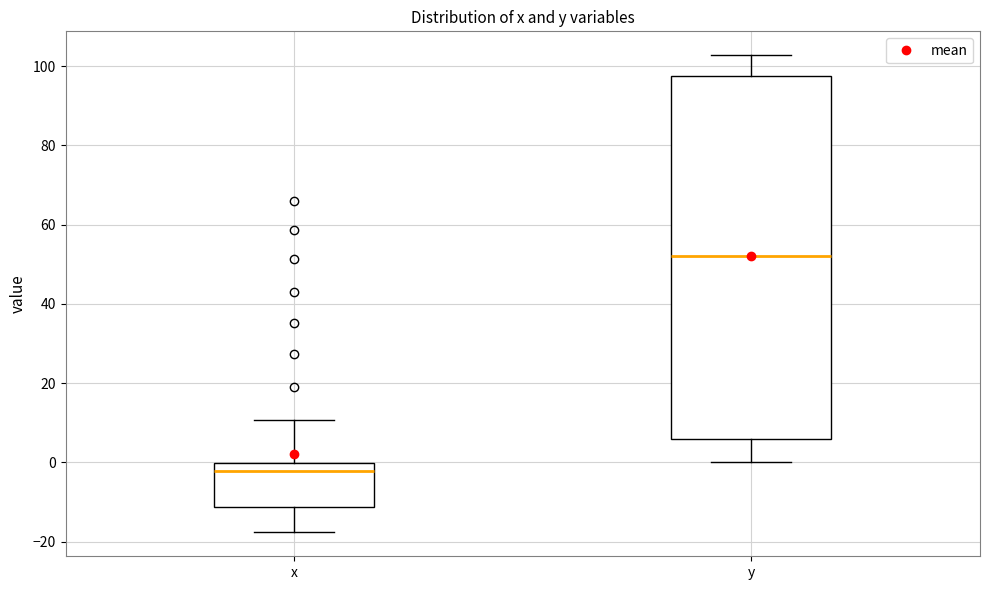

Reading left to right, read every box against the y-axis: the position of its median line, the range the box covers, and the ends of its whiskers. The values are not printed on the chart, so give them approximately, as read against the axis.

x: median -2, box -12 to 0, whiskers -18 to 10
y: median 52, box 6 to 98, whiskers 0 to 102